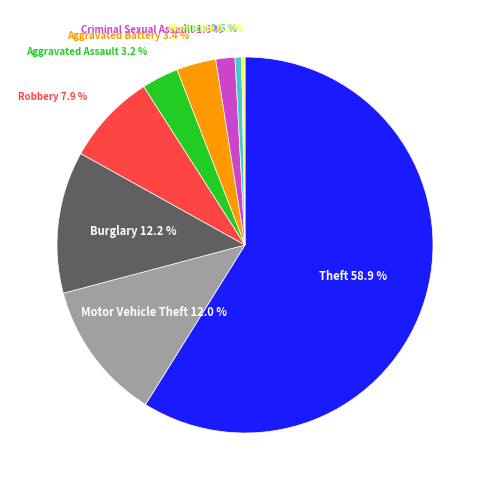

What is the total percentage of Criminal Sexual Assault and Aggravated Assault?

4.8%